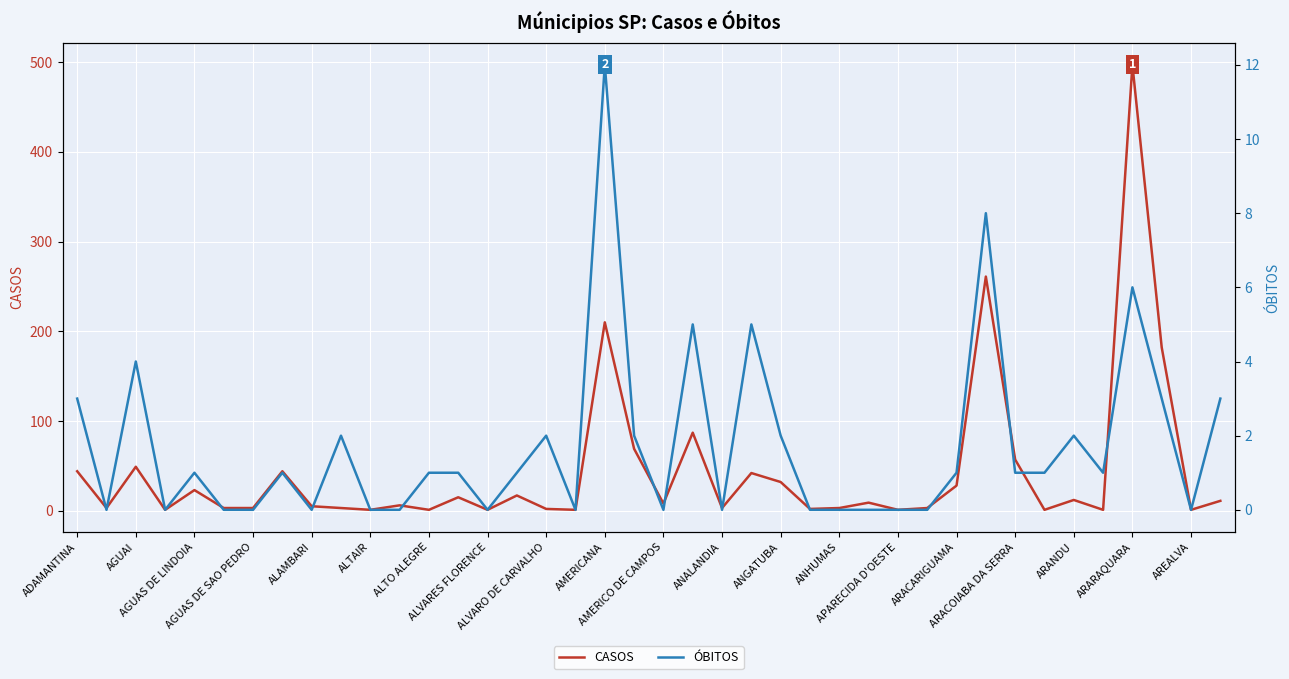

List the series in order of their overall mean, lowest first.

ÓBITOS, CASOS